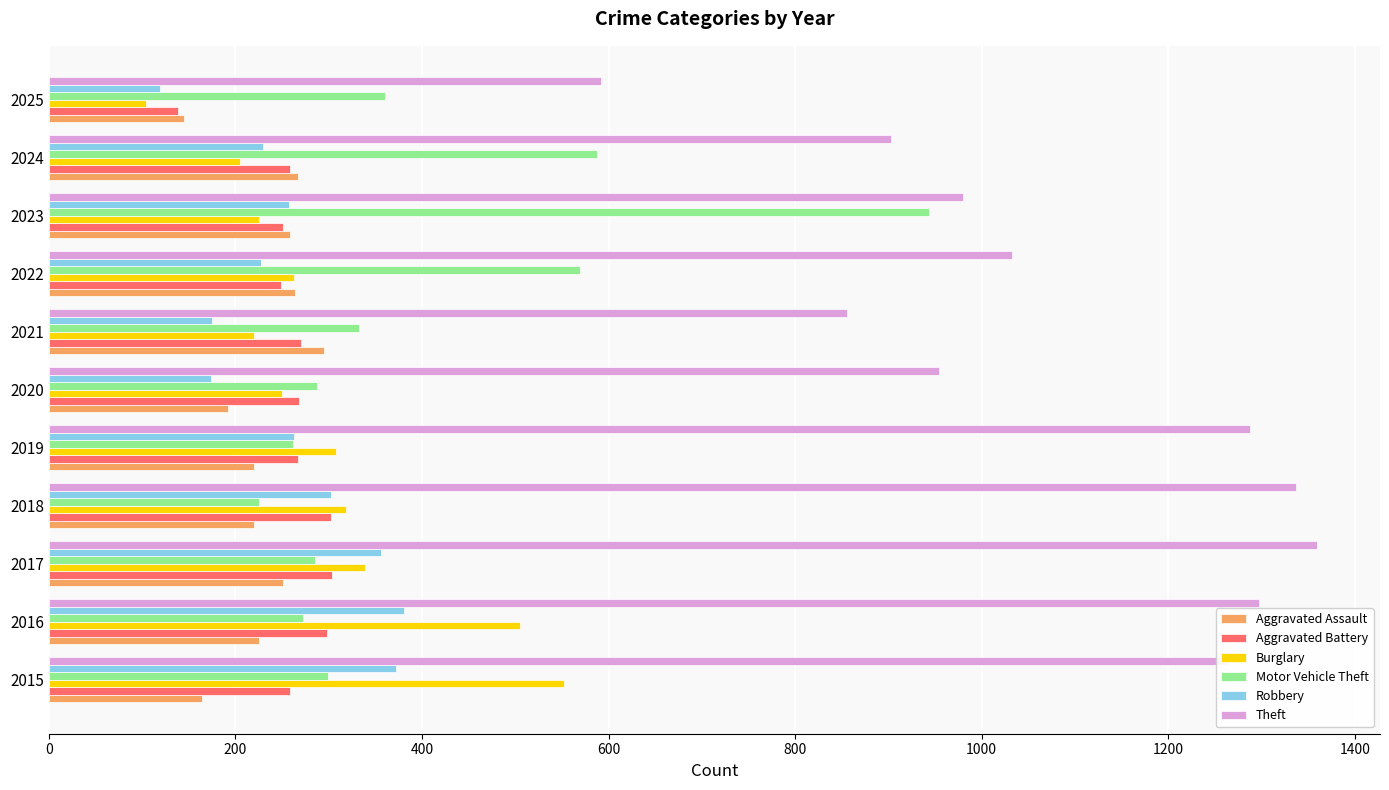

Is it true that Aggravated Battery equals 423 at 2017?

False